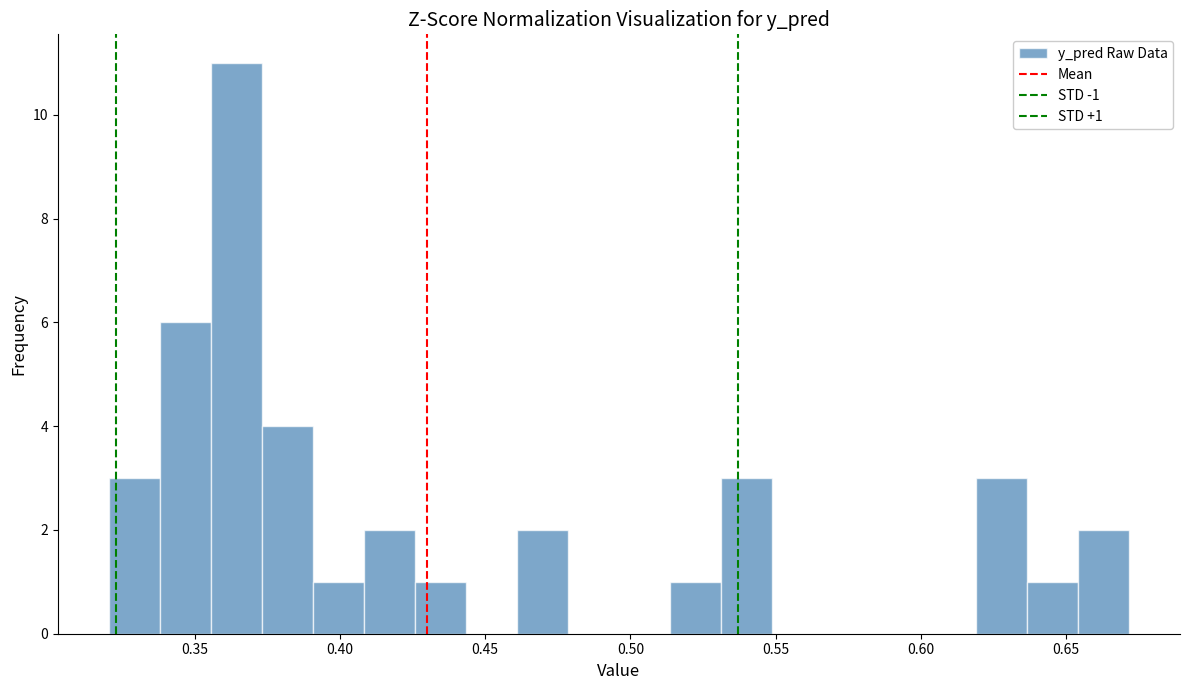

Read against the x-axis, roughly where is the centre of the tallest bar?

0.365